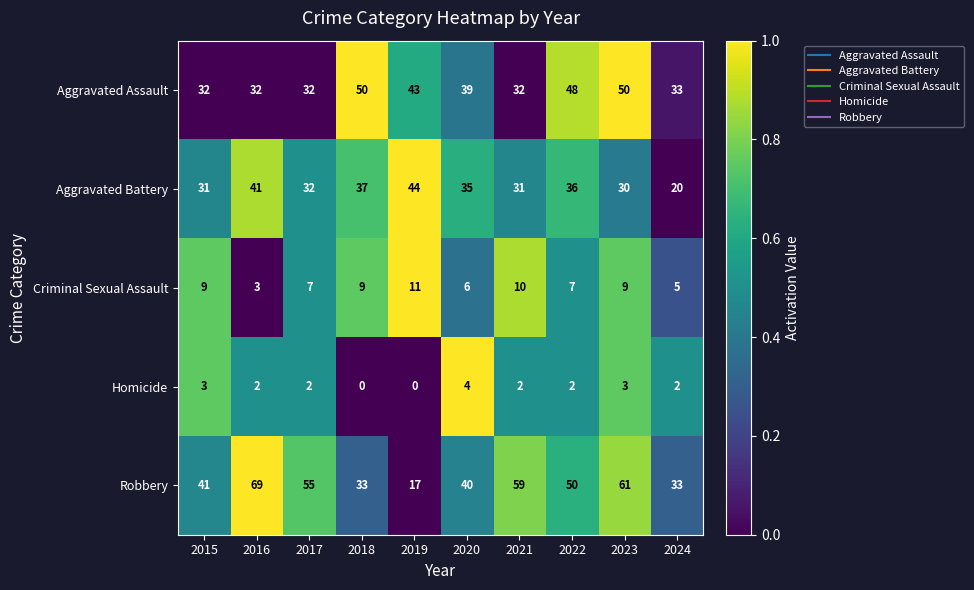

What is the difference between the Robbery values at 2022 and 2024?

17